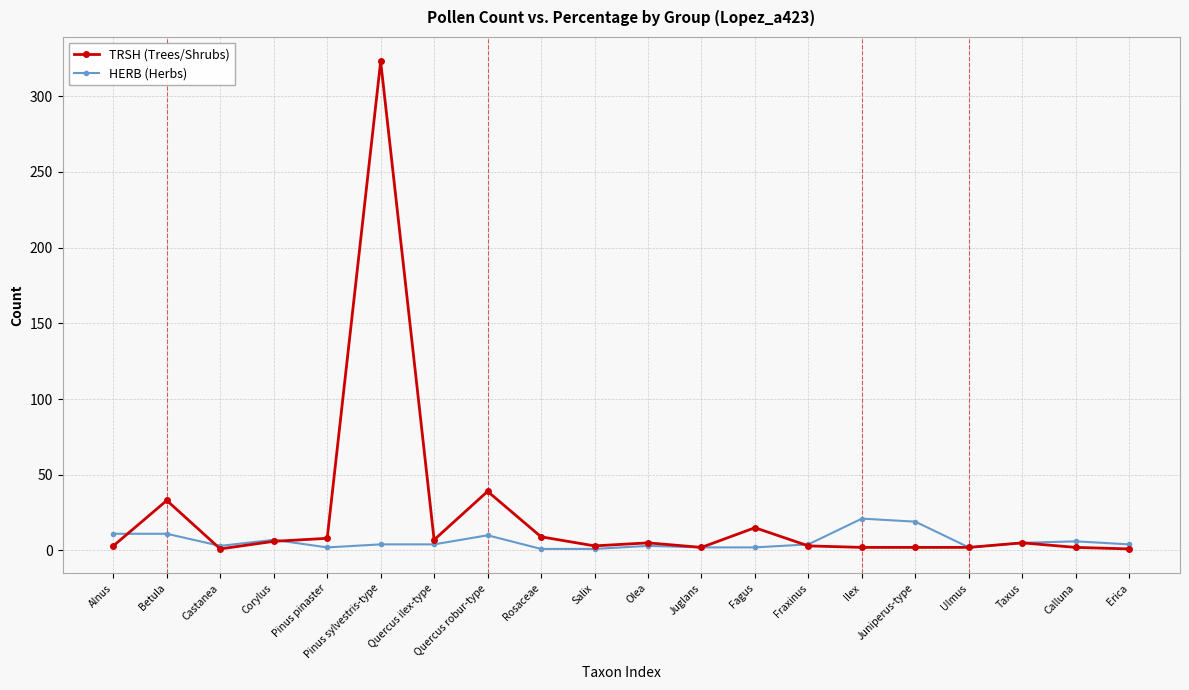

Does the chart display data point markers on the line(s)?

Yes